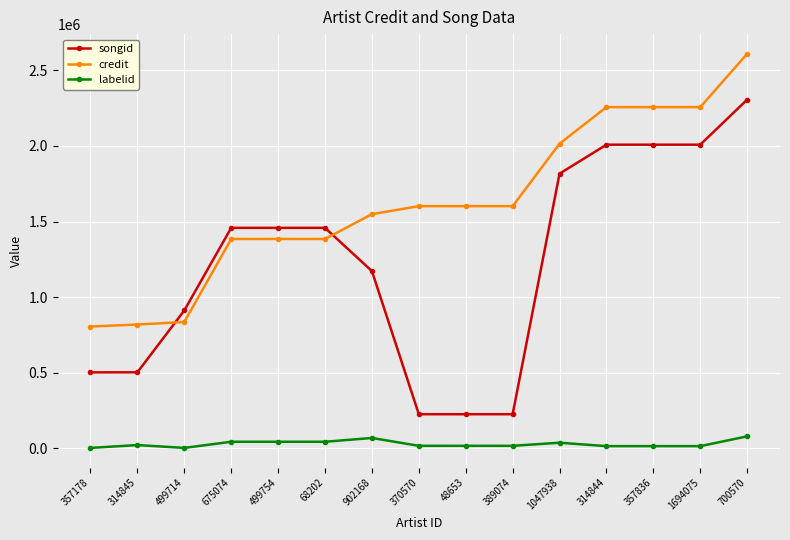

At how many categories does at least one series exceed 1313648?

12